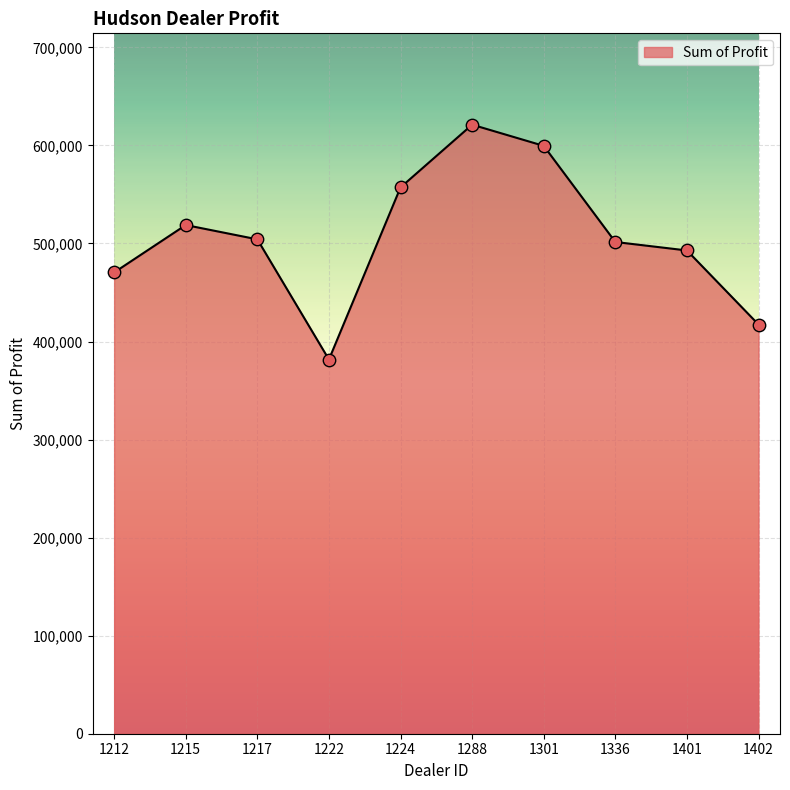

Approximately how many times larger is the value at 1402 compared to 1336?

0.8